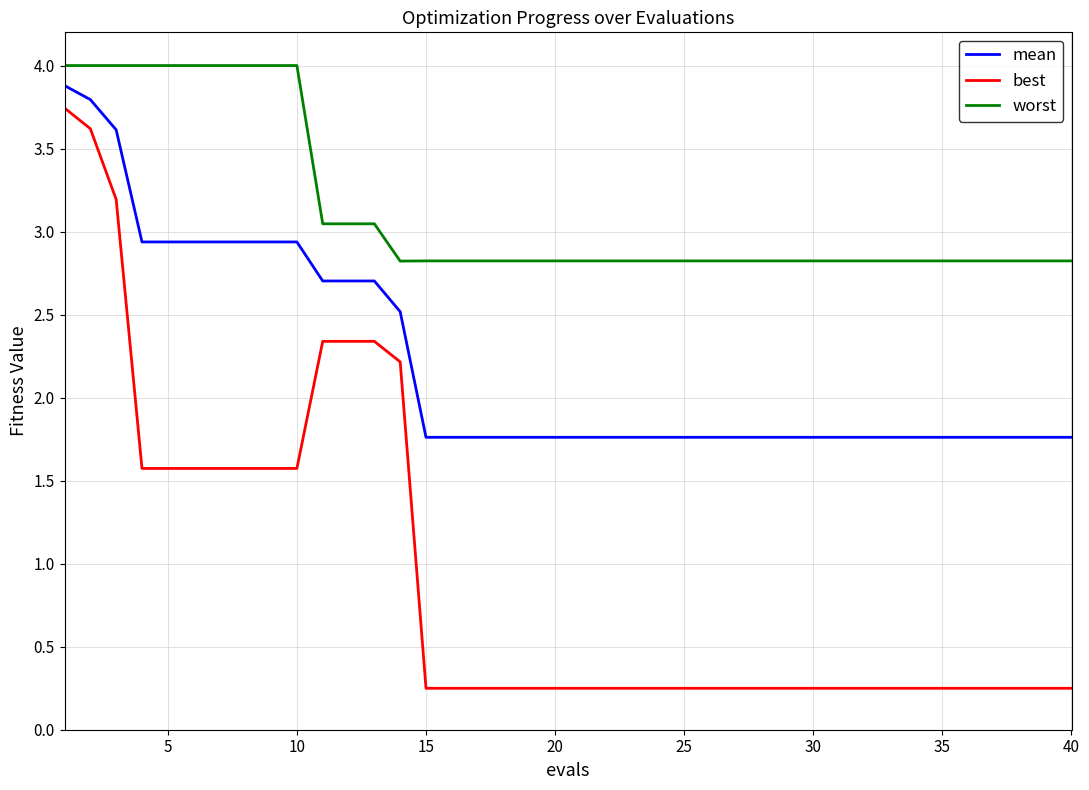

What is the highest value of the mean series?

3.9